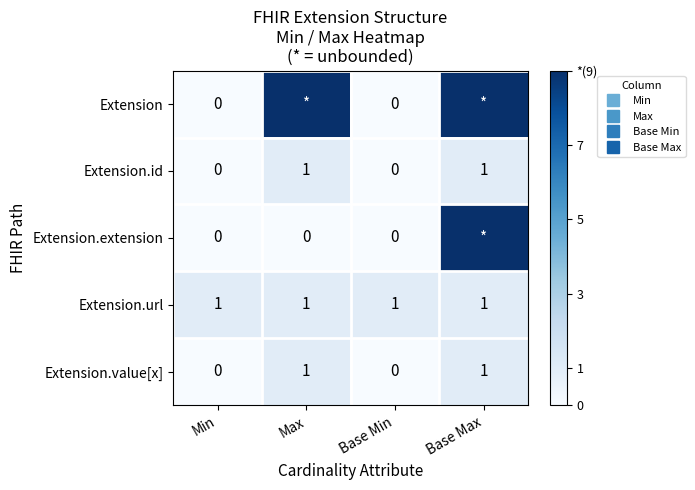

What is the sum of all Extension.url values?

4